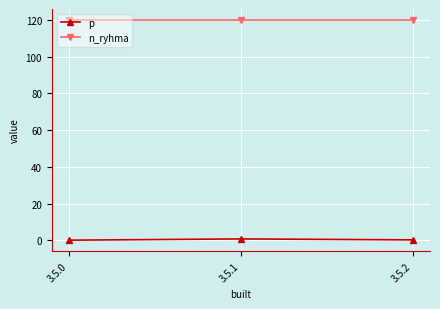

Which series has the largest total across all categories?

n_ryhma